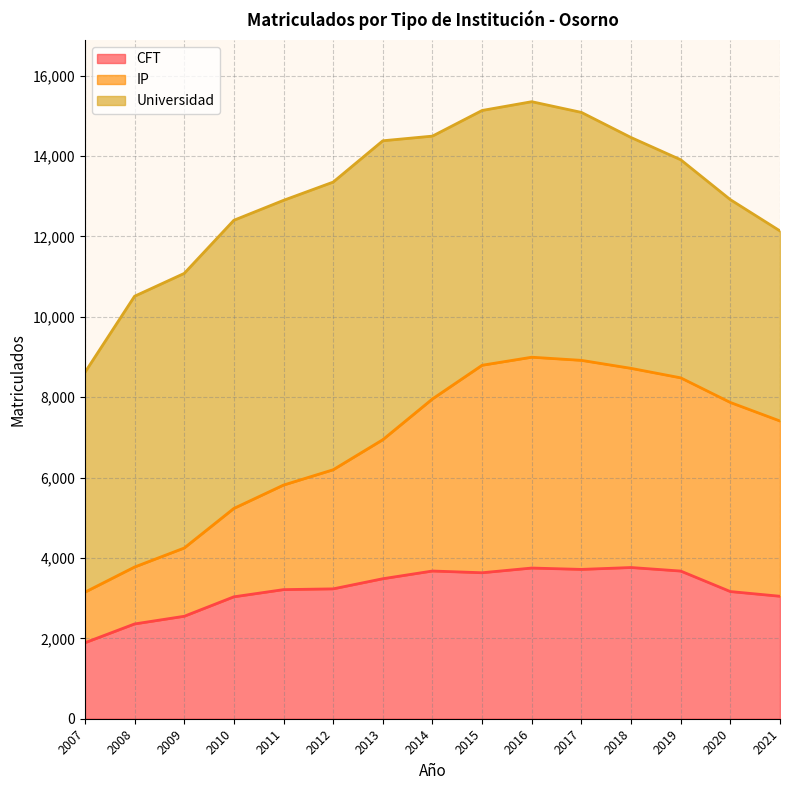

What is the maximum value for CFT?

3762